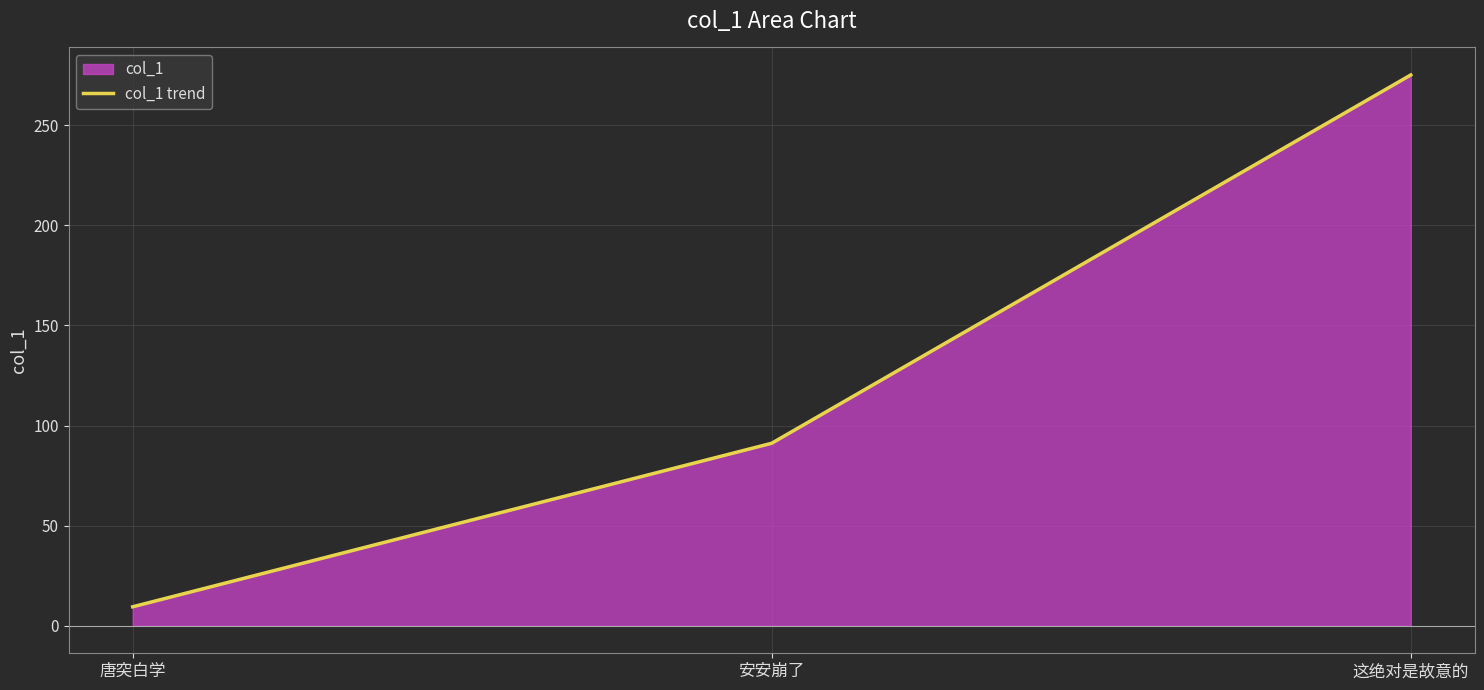

How many lines are shown in the chart?

1